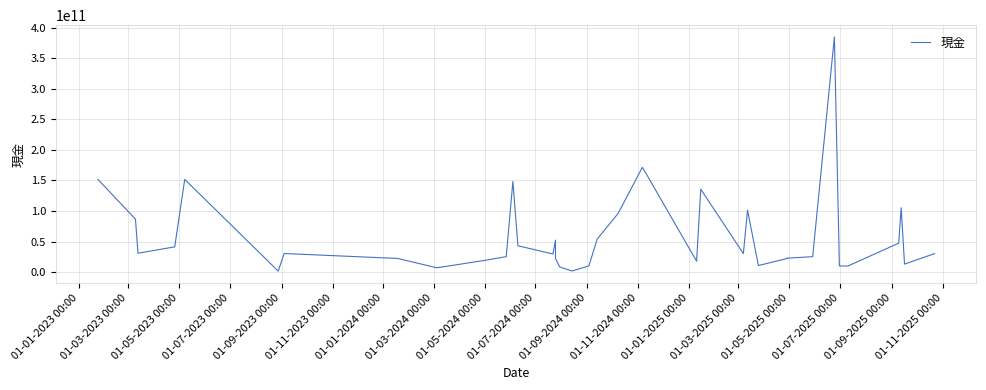

What is the sum of all values?

2337168611000